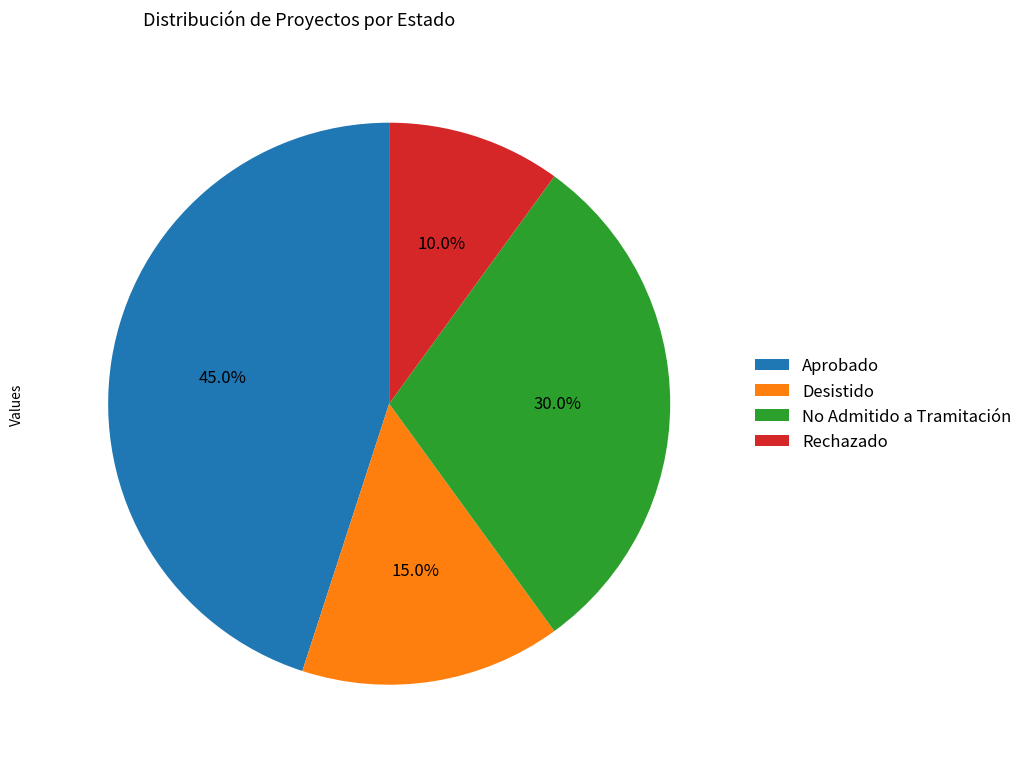

How many segments does this pie chart have?

4